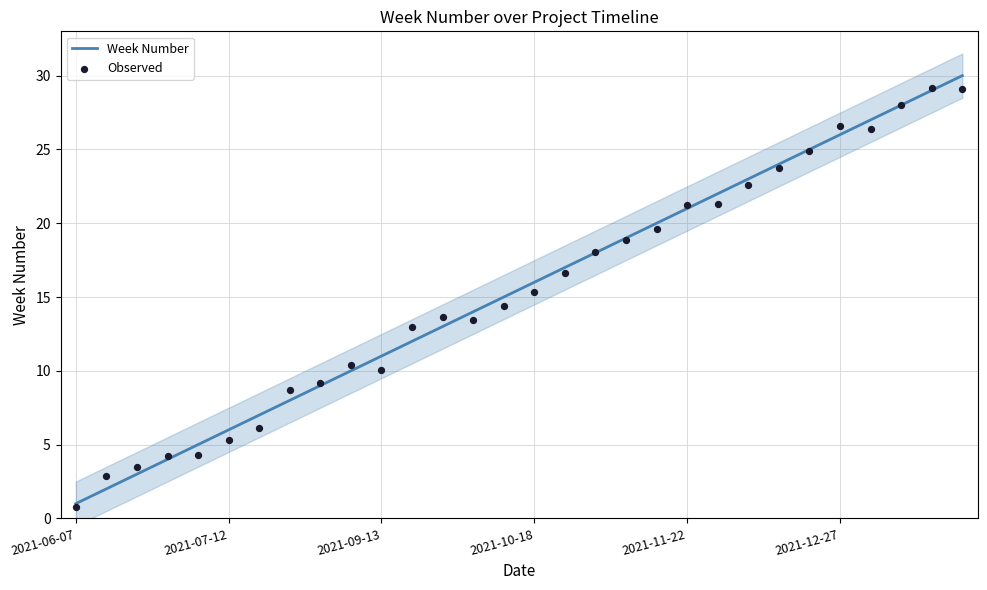

At how many categories does at least one series exceed 9?

22